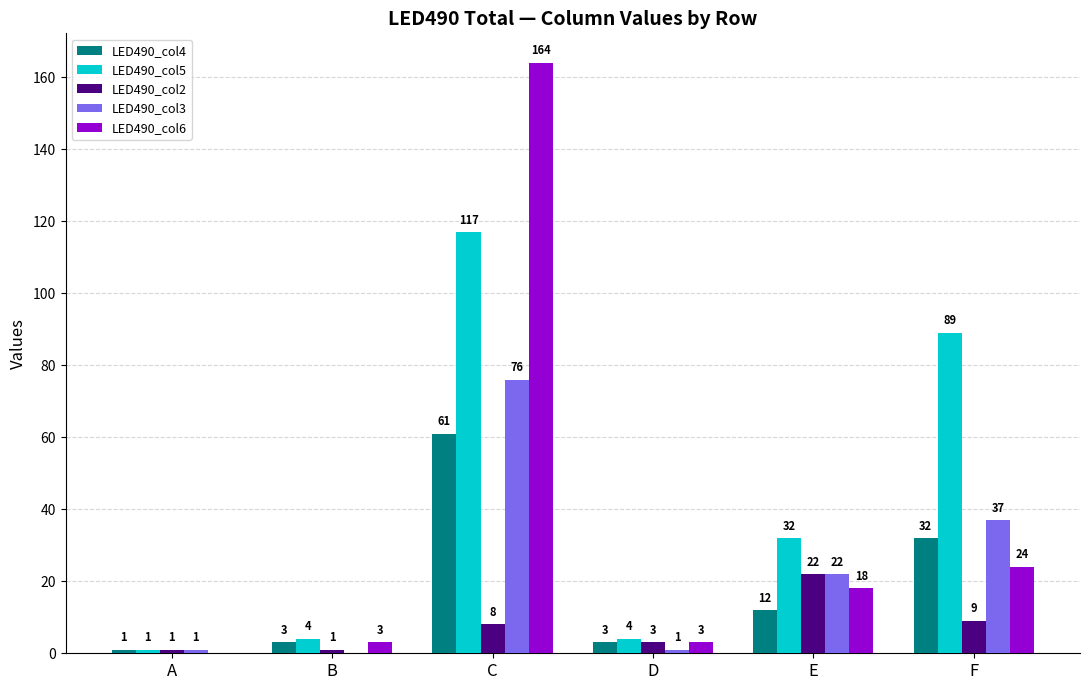

What is the sum of all LED490_col5 values?

247